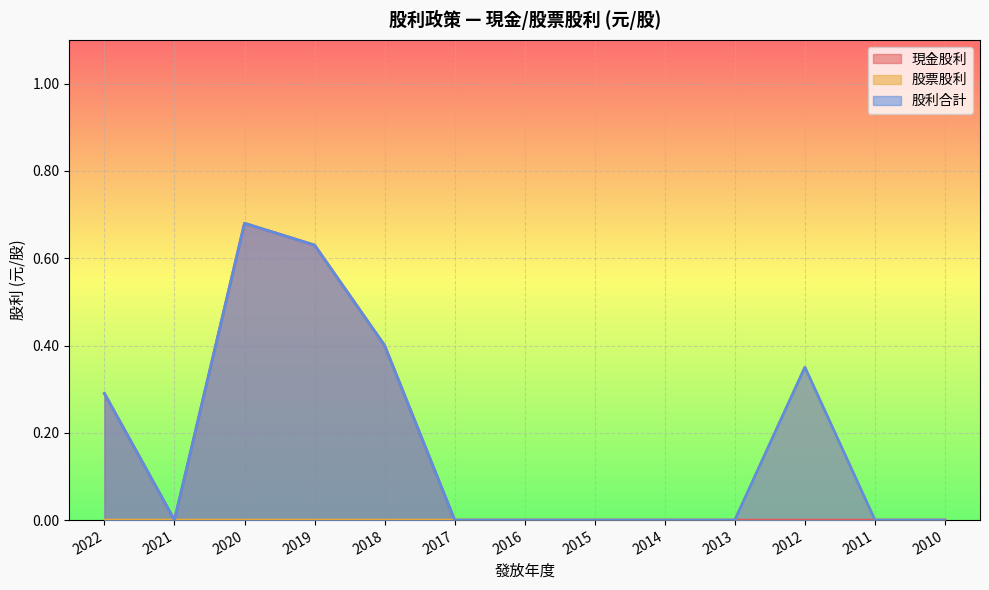

Which series changed the most between 2021 and 2010?

現金股利